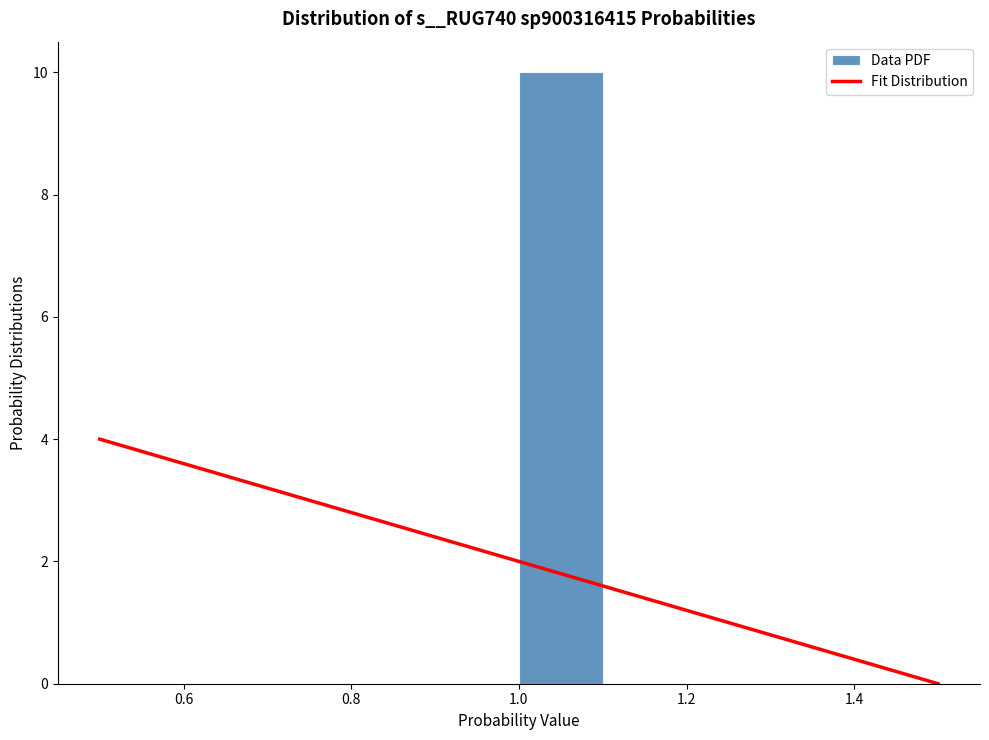

Over which range of the x-axis is the bar tallest?

1.0 to 1.1